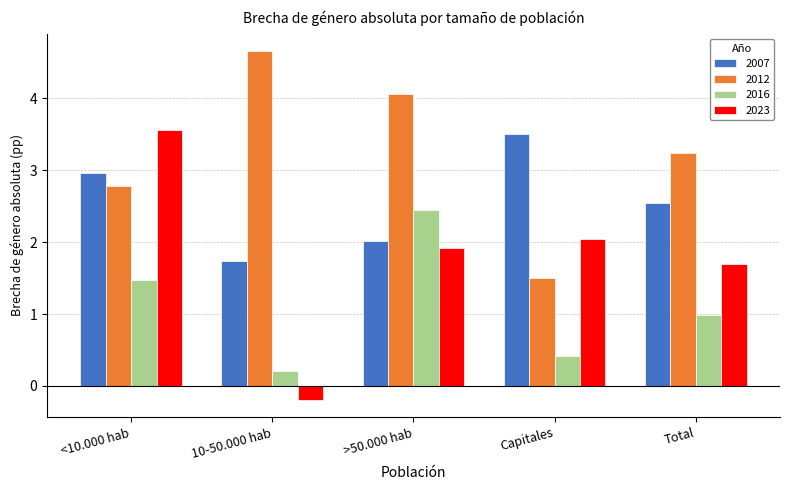

What is the total value across all series at >50.000 hab?

10.4